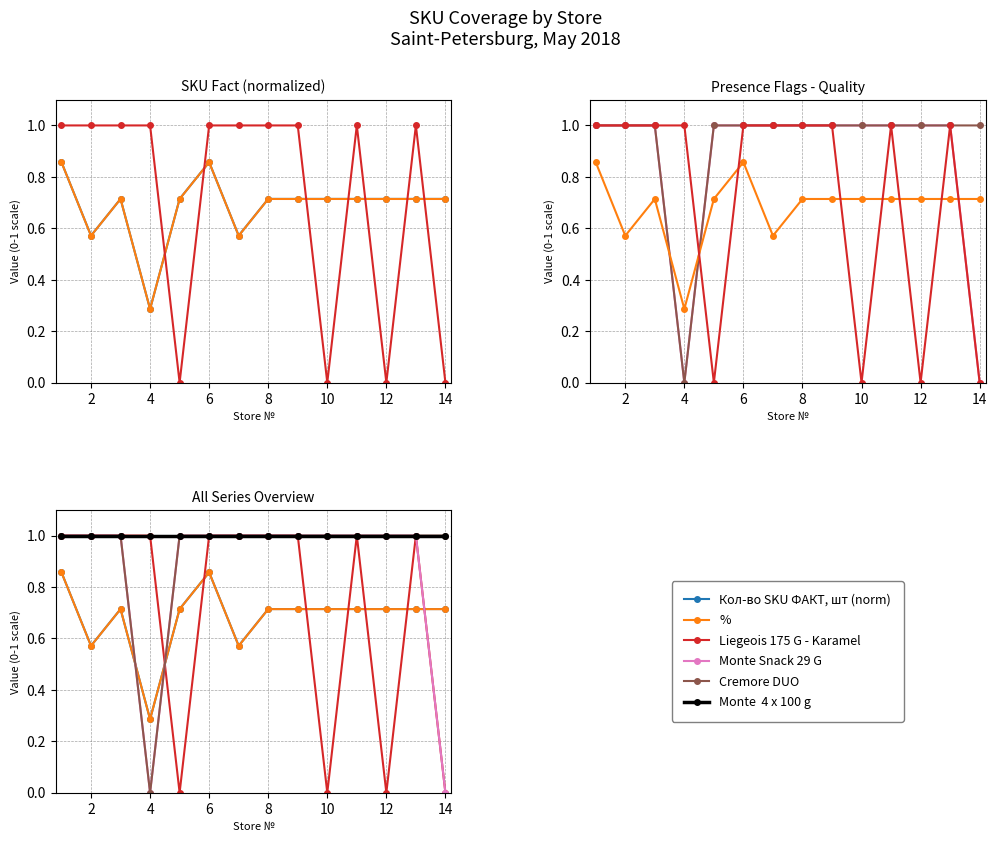

True or false: Кол-во SKU ФАКТ, шт (norm) and Monte Snack 29 G cross at least once.

True